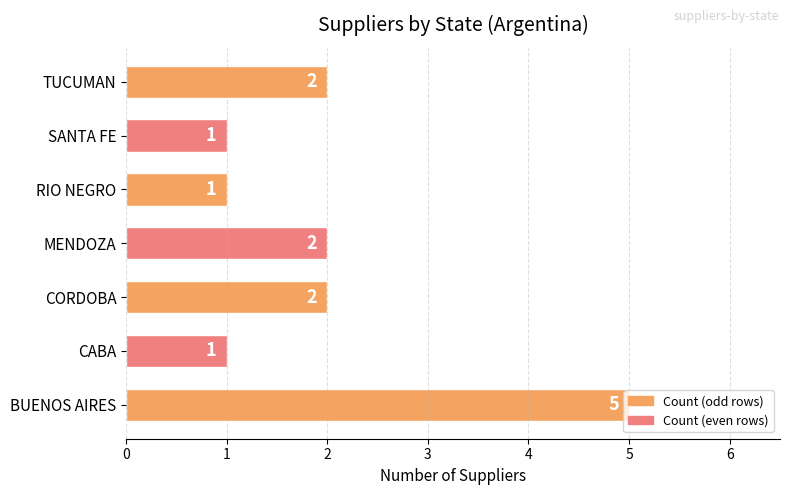

The value at CORDOBA is 2. True or false?

True